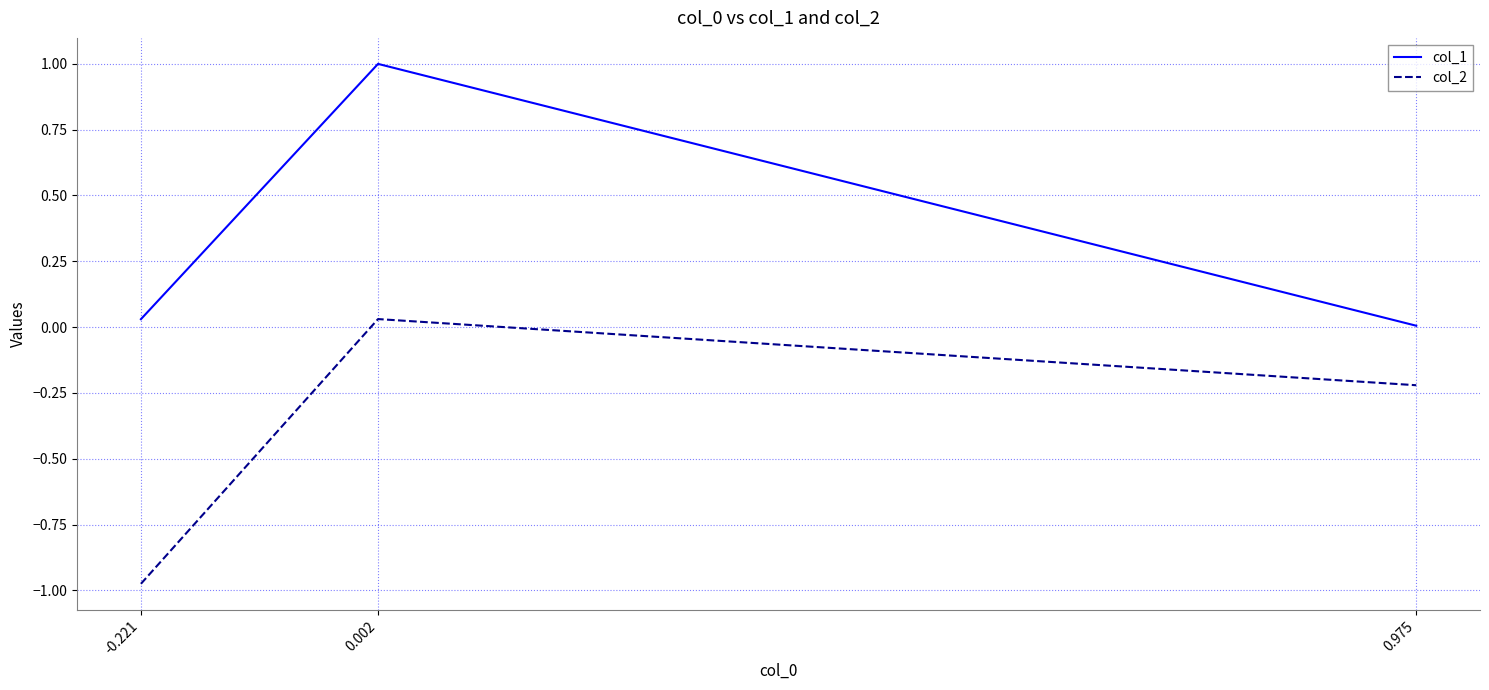

Rank the series by their average value, from highest to lowest.

col_1, col_2